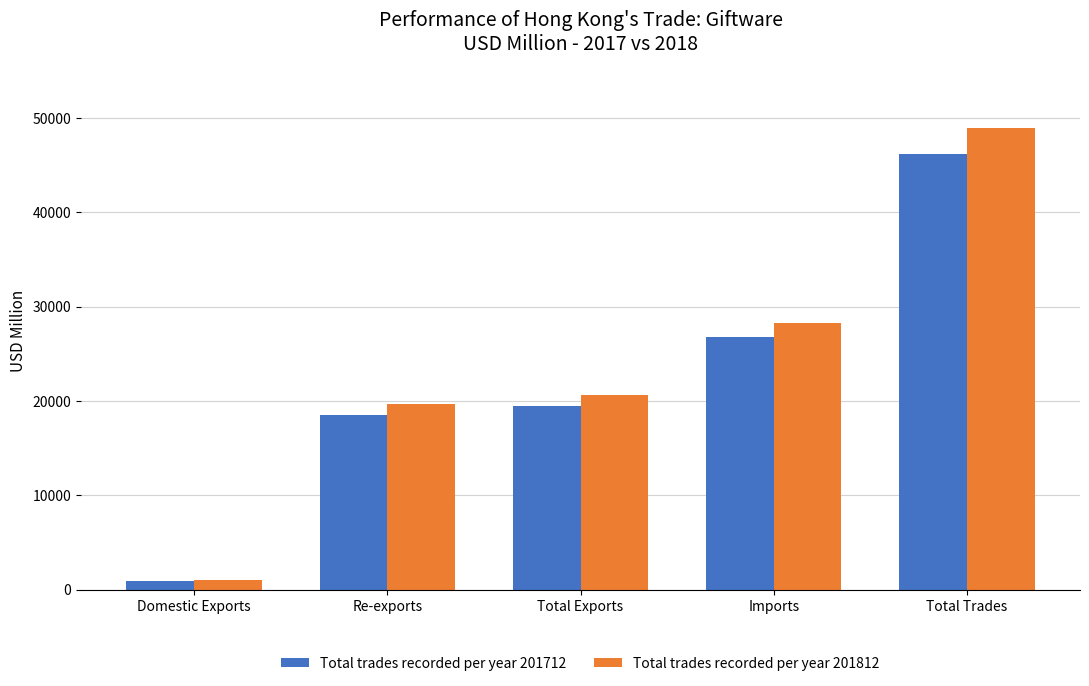

What is the difference between the highest and lowest values at Total Trades?

2661.6